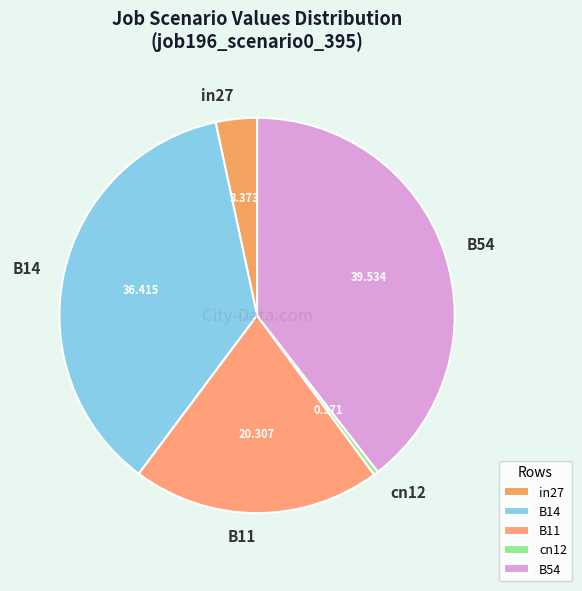

Does B54 represent more than half of the total?

No